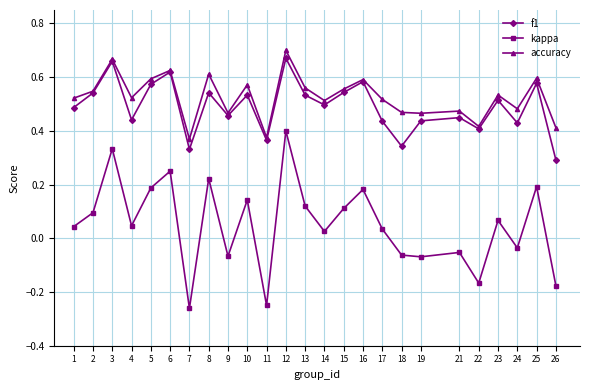

Which category has the highest value in the accuracy series?

12